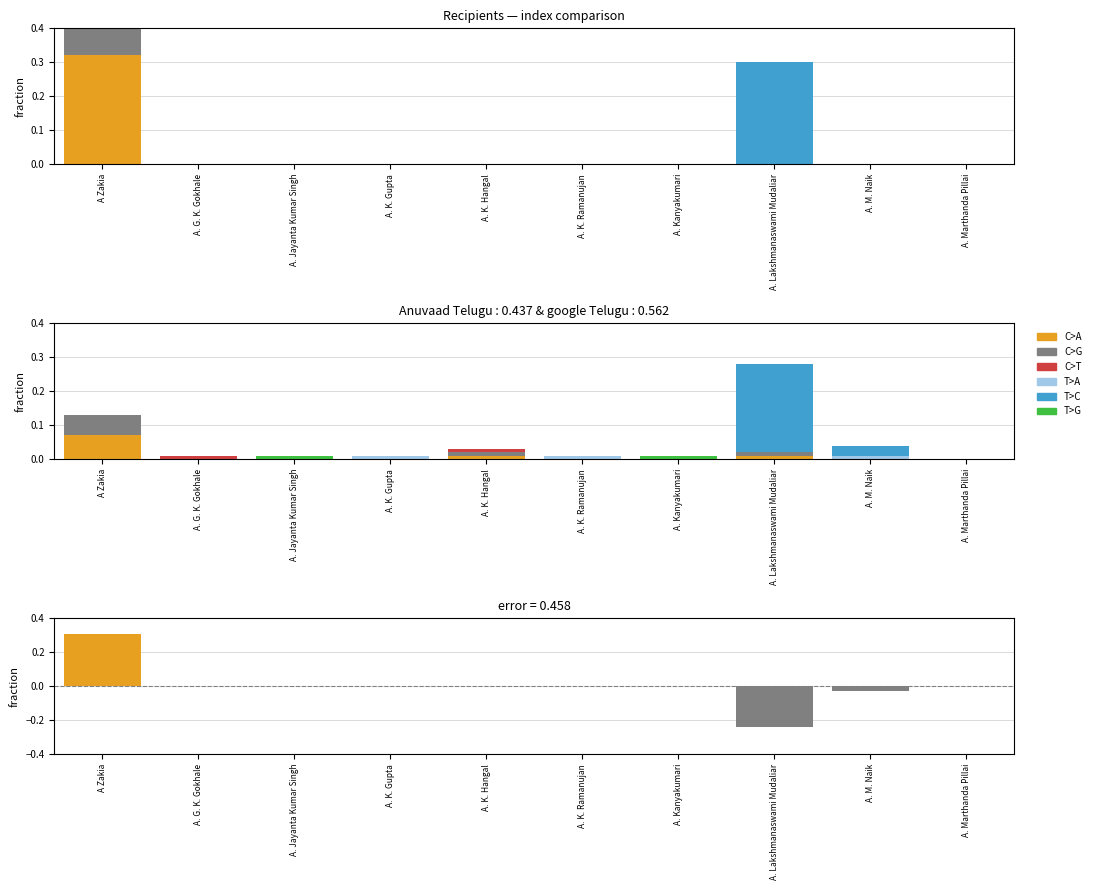

What is the label of the 5th bar from the right?

A. K. Ramanujan